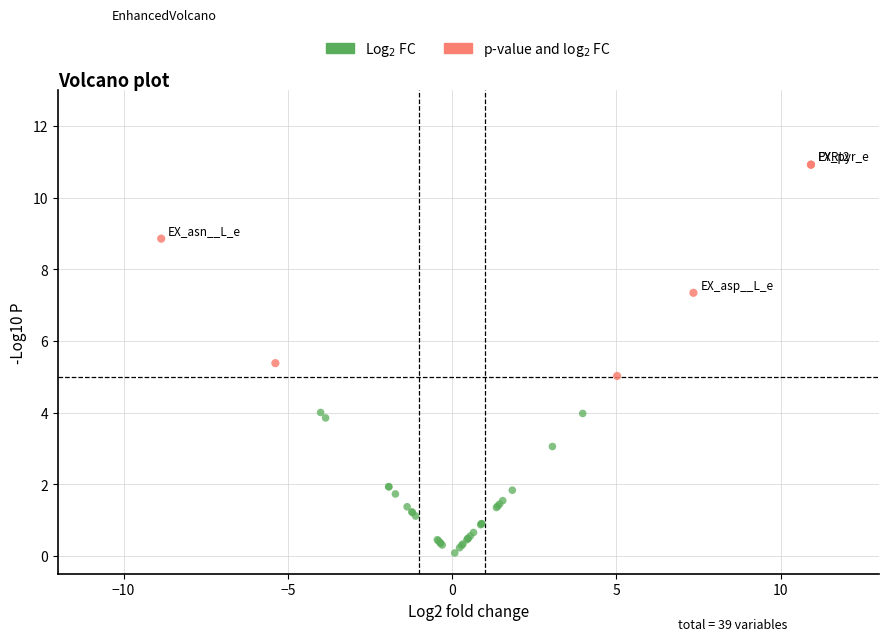

Which series contains the lowest Y value?

Log$_2$ FC